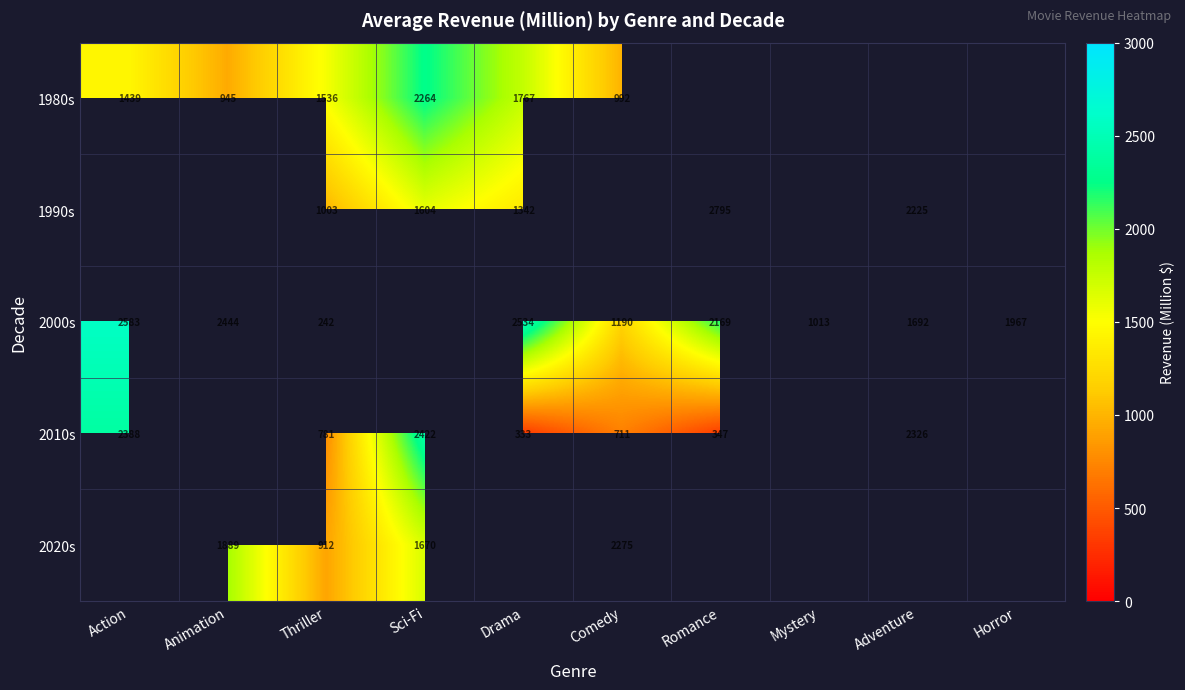

At which label does 1980s reach its peak?

Sci-Fi